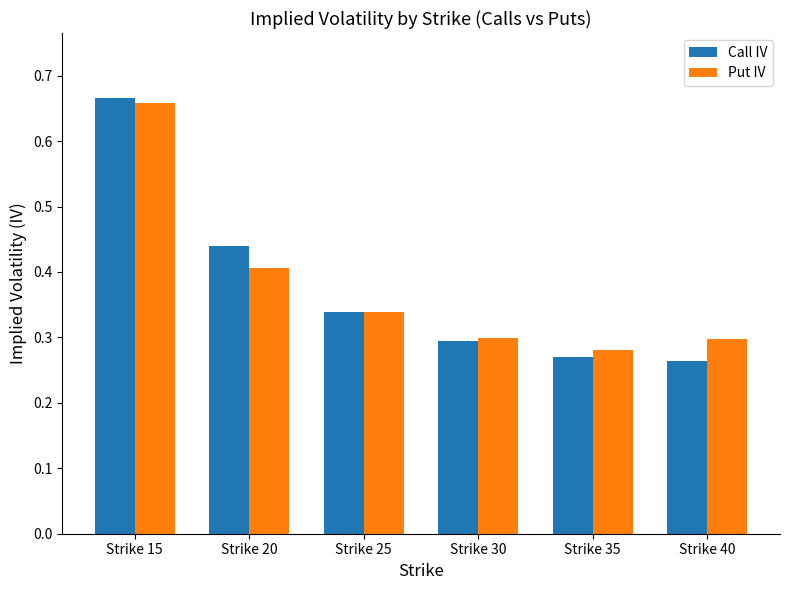

At which category is the sum across all series the highest?

Strike 15